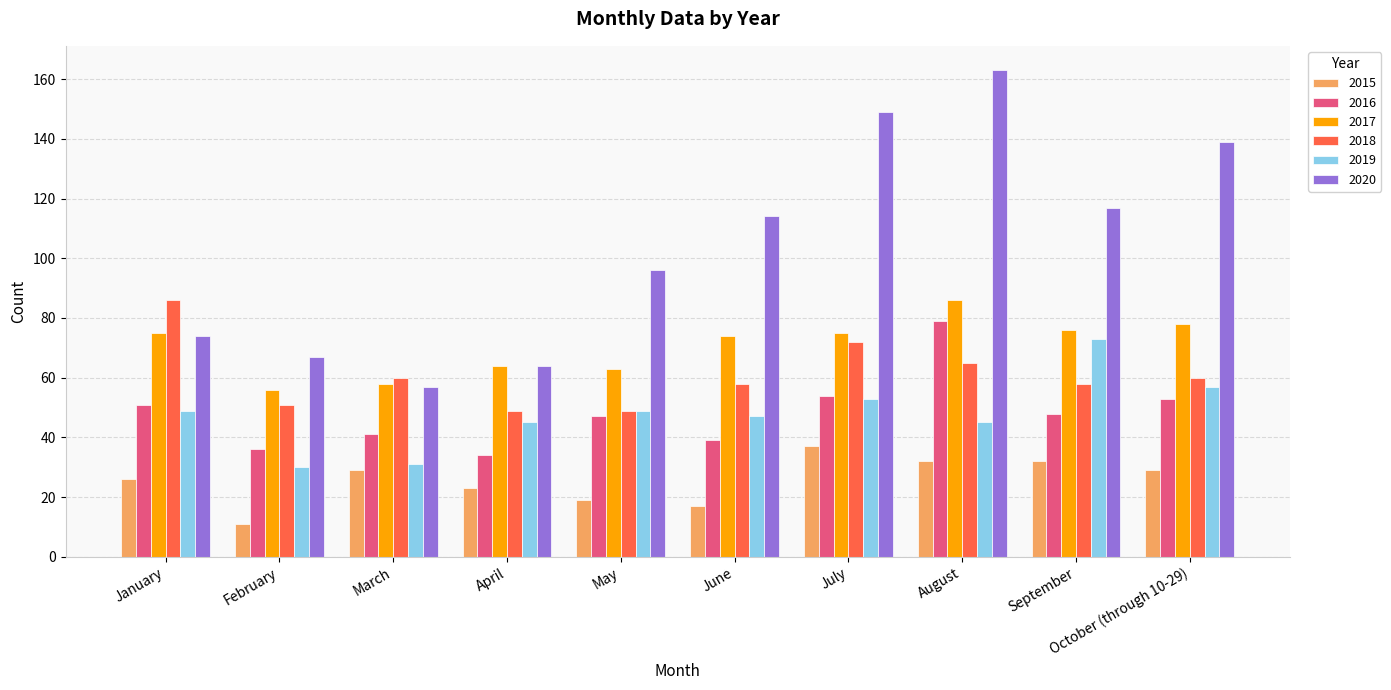

Reading left to right, transcribe all the data shown in this chart.

2015: 26	11	29	23	19	17	37	32	32	29
2016: 51	36	41	34	47	39	54	79	48	53
2017: 75	56	58	64	63	74	75	86	76	78
2018: 86	51	60	49	49	58	72	65	58	60
2019: 49	30	31	45	49	47	53	45	73	57
2020: 74	67	57	64	96	114	149	163	117	139